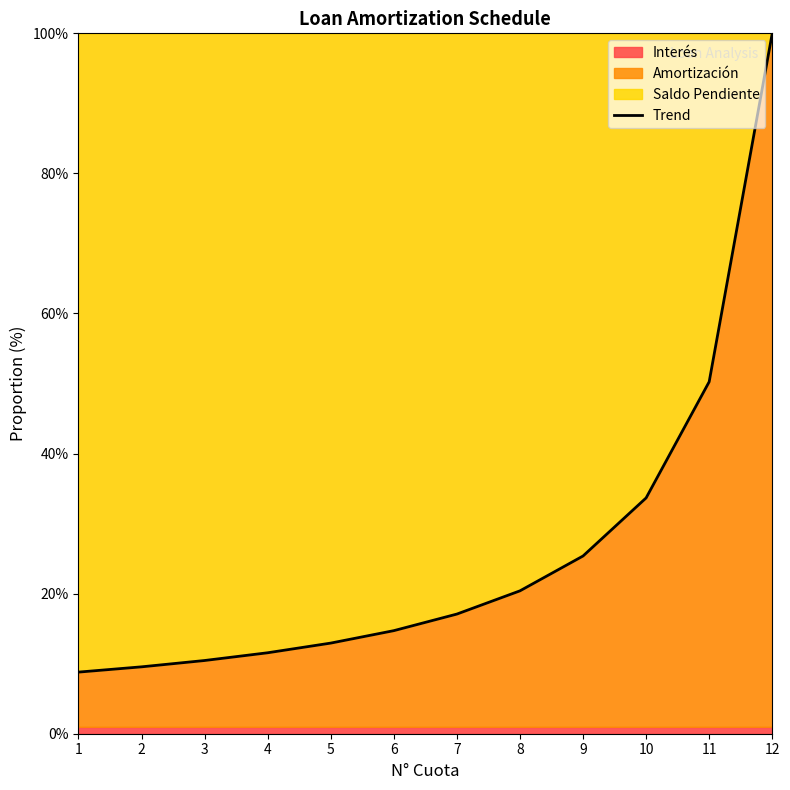

What is the change in value from 4 to 9?

+13.8